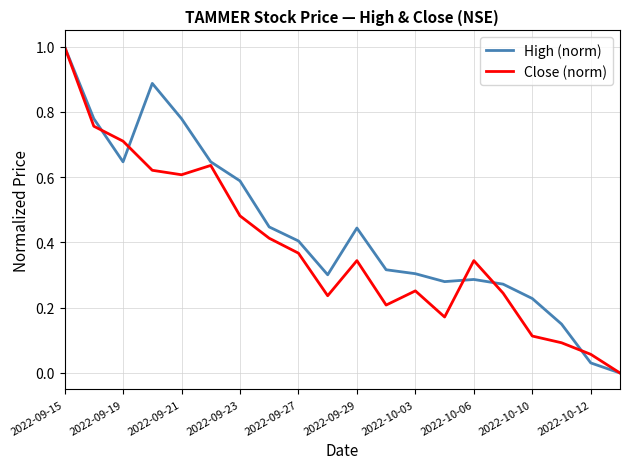

Which series has the largest total across all categories?

High (norm)